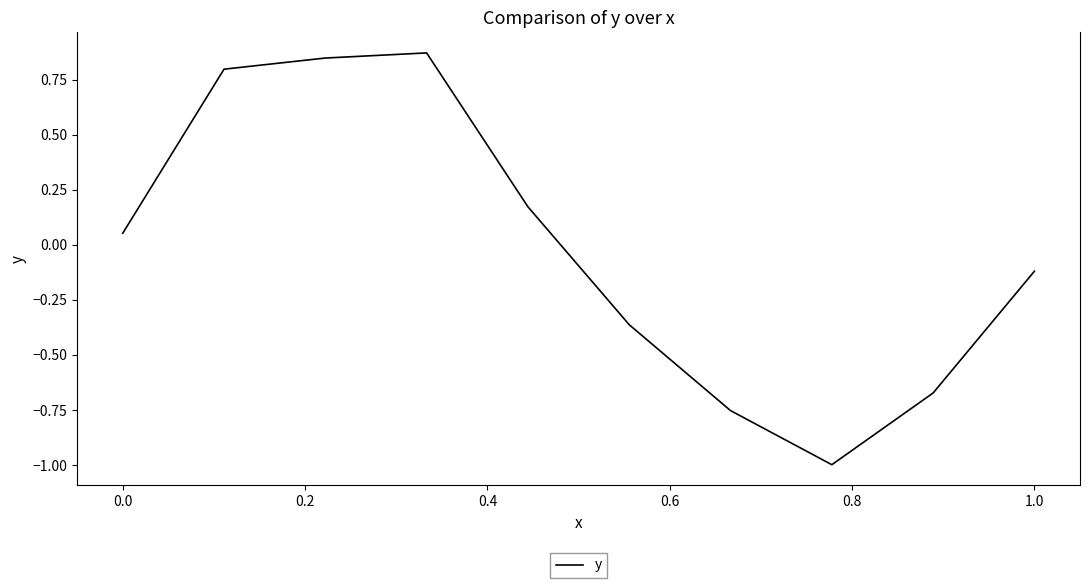

What is the difference between the maximum and minimum values?

1.9